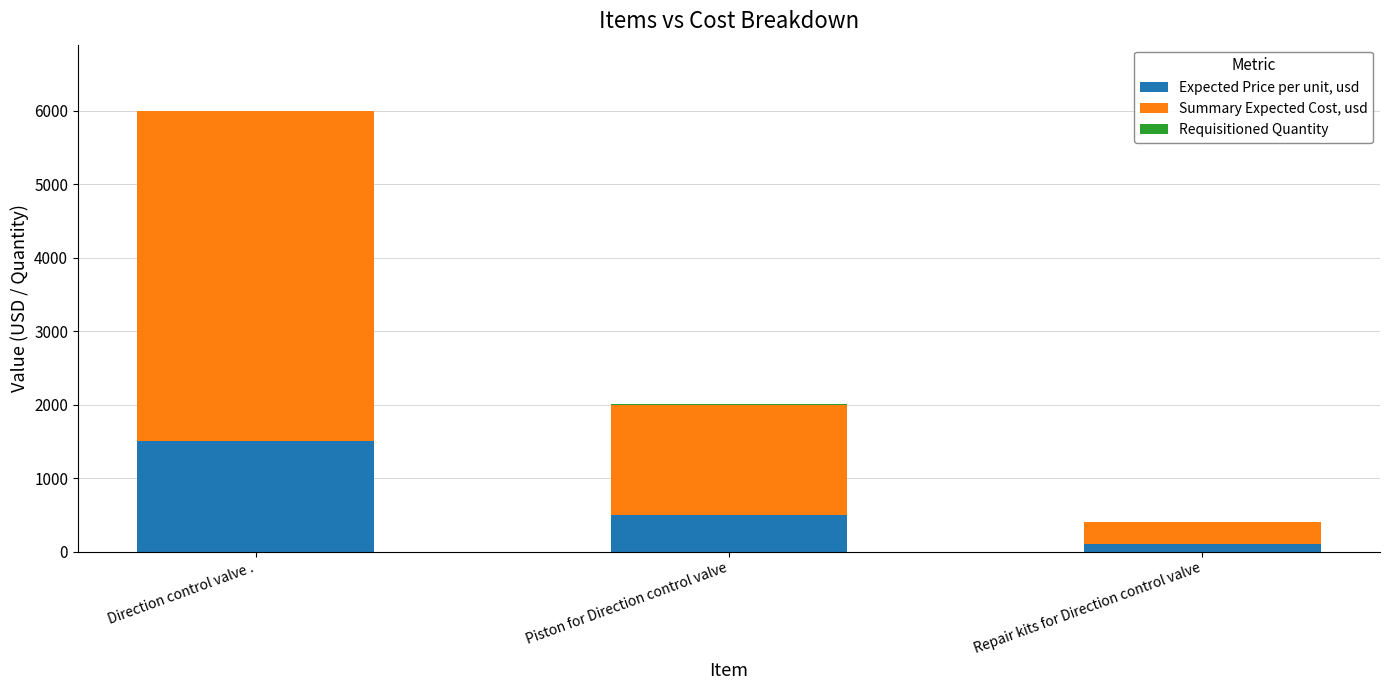

Count the number of categories in the chart.

3